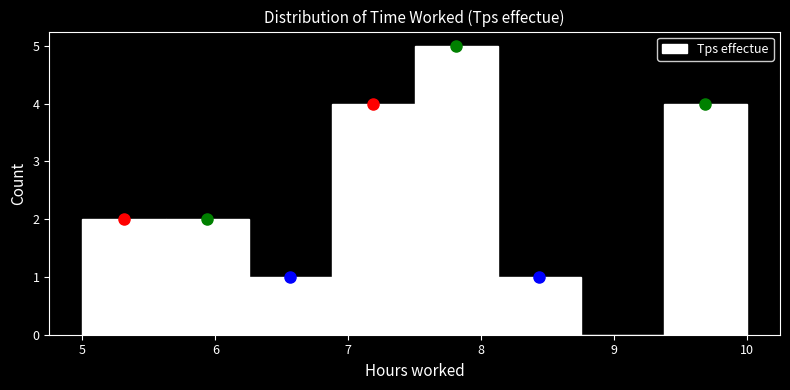

Reading left to right, list every bar in this chart as the range it spans on the x-axis followed by its height. Neither the bar edges nor the heights are printed on the chart, so give them approximately, as read against the axes.

5.0 to 5.6: 2
5.6 to 6.3: 2
6.3 to 6.9: 1
6.9 to 7.5: 4
7.5 to 8.1: 5
8.1 to 8.8: 1
8.8 to 9.4: 0
9.4 to 10.0: 4